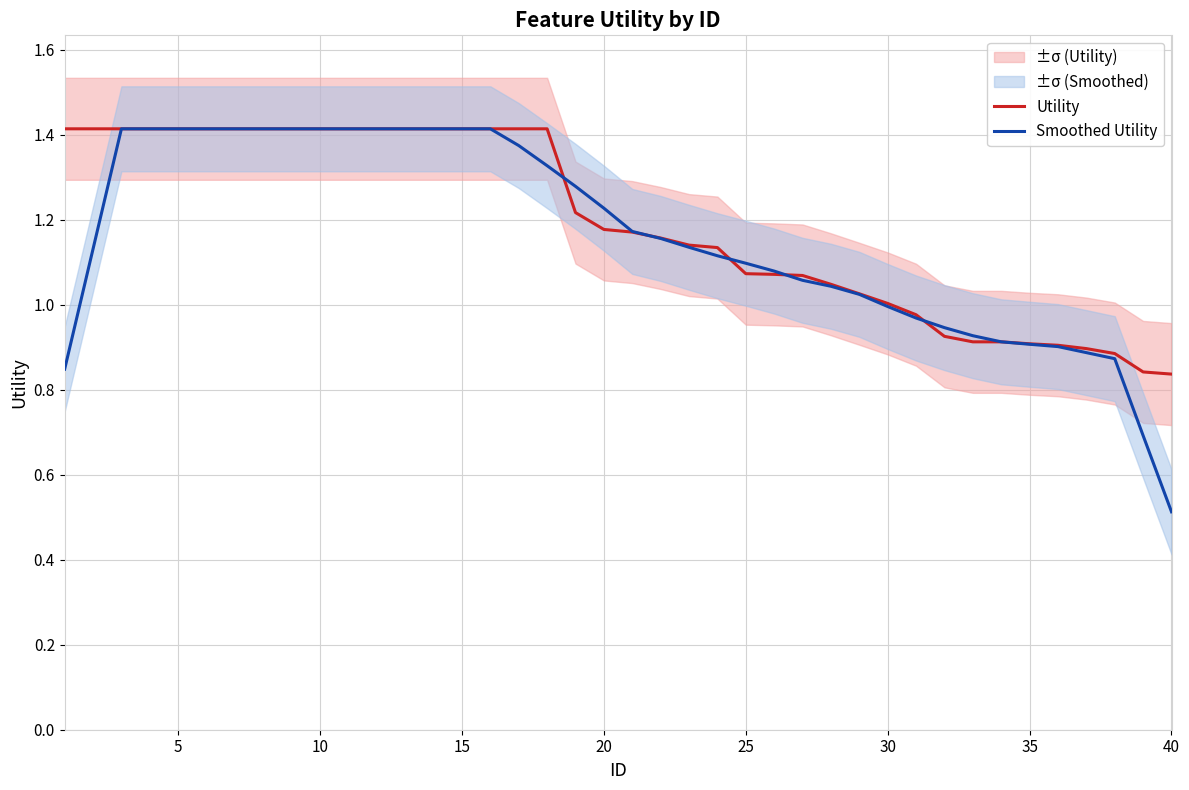

Count the number of categories in the chart.

40